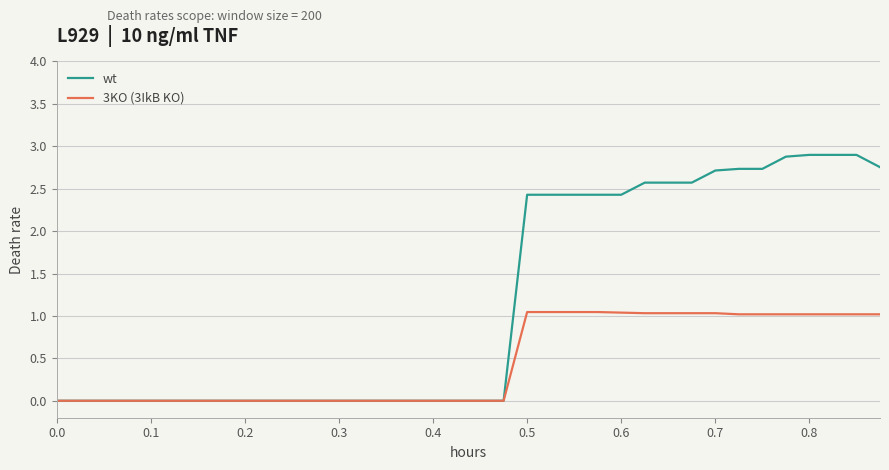

Which series has the largest total across all categories?

wt